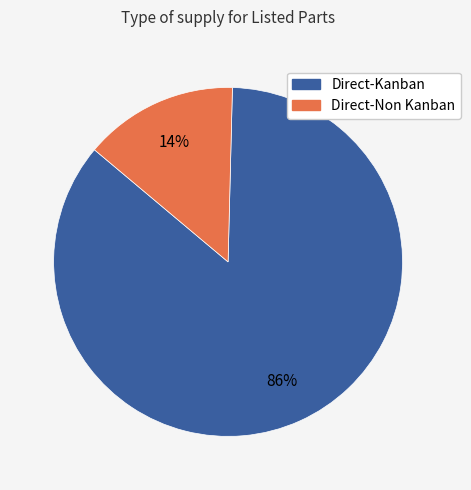

What percentage is the Direct-Non Kanban slice, to the nearest percent?

14%